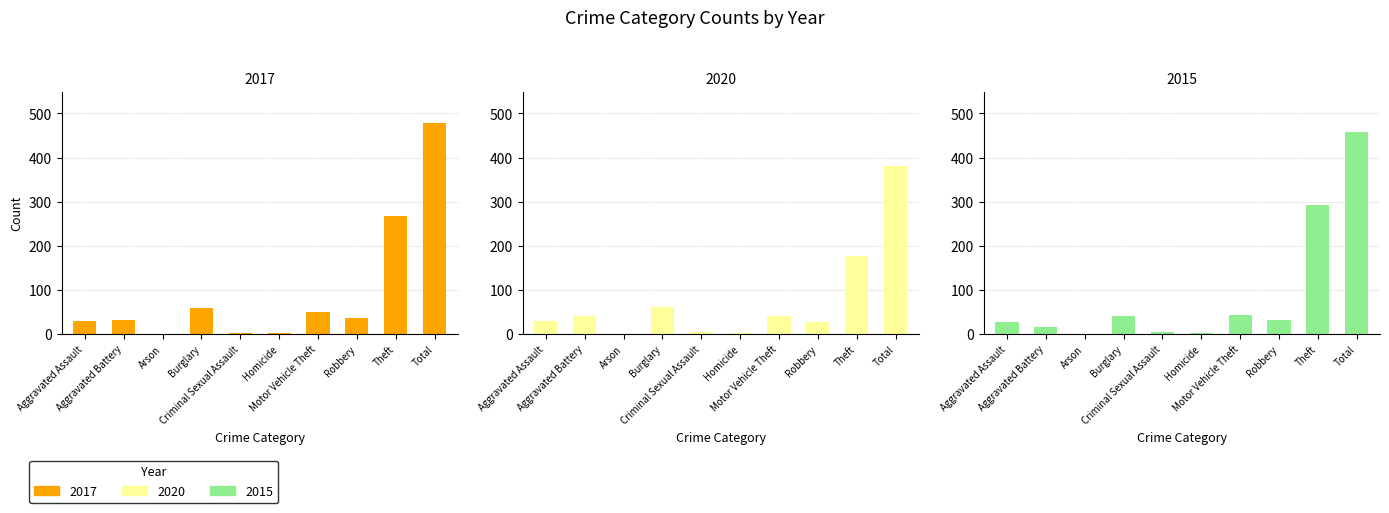

What is the greatest value displayed?

478